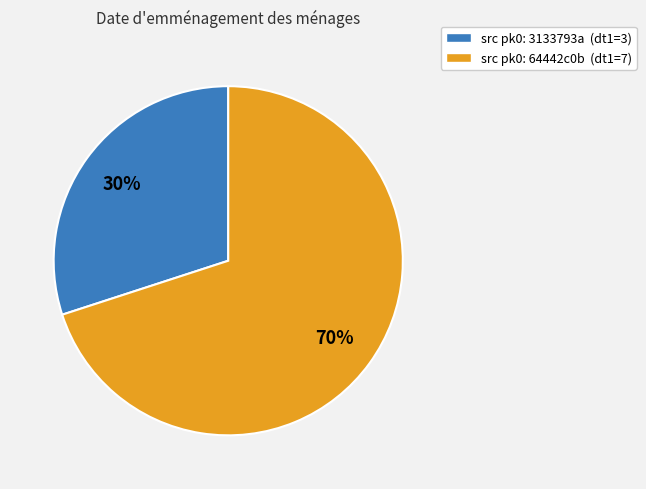

To the nearest percent, what percentage of the pie is src pk0: 3133793a (dt1=3)?

30%